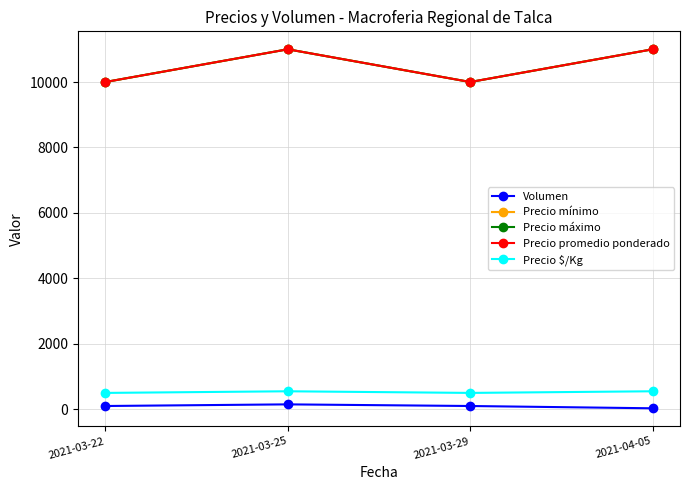

Reading left to right, what are all the values shown in this chart?

Volumen: 2021-03-22=100	2021-03-25=150	2021-03-29=100	2021-04-05=30
Precio mínimo: 2021-03-22=10000	2021-03-25=11000	2021-03-29=10000	2021-04-05=11000
Precio máximo: 2021-03-22=10000	2021-03-25=11000	2021-03-29=10000	2021-04-05=11000
Precio promedio ponderado: 2021-03-22=10000	2021-03-25=11000	2021-03-29=10000	2021-04-05=11000
Precio $/Kg: 2021-03-22=500	2021-03-25=550	2021-03-29=500	2021-04-05=550